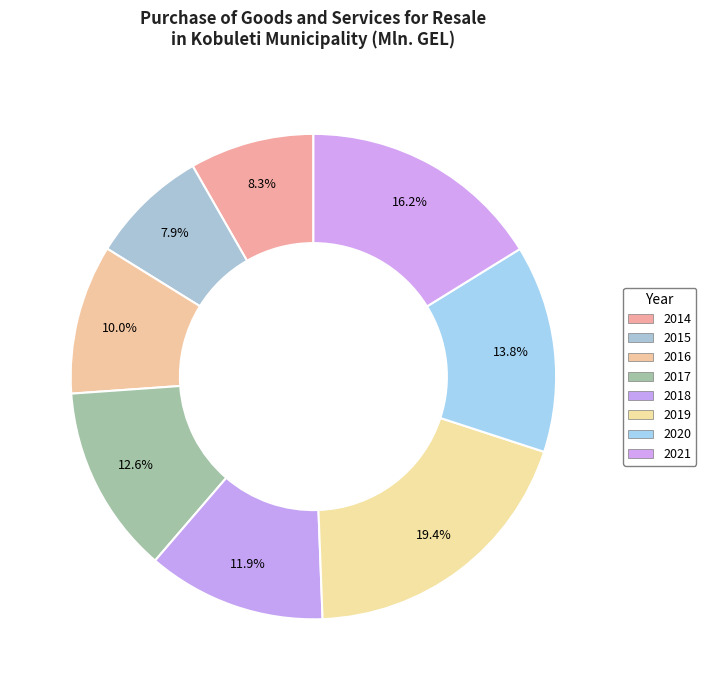

Which slice is the largest?

2019